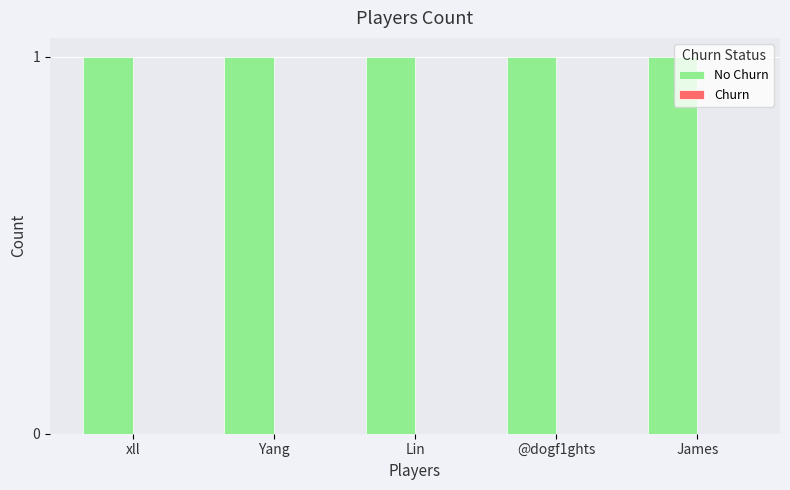

Which category has the lowest value in the No Churn series?

xll